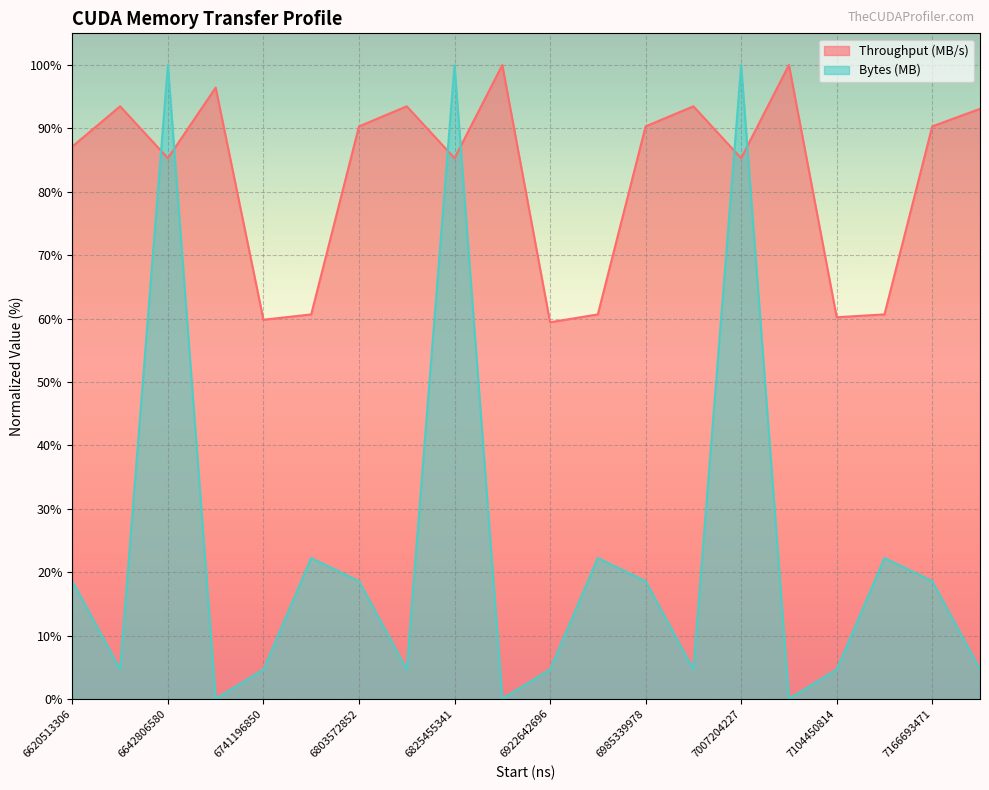

What is the value of the Throughput (MB/s) point at the 8th from the left?

93.5